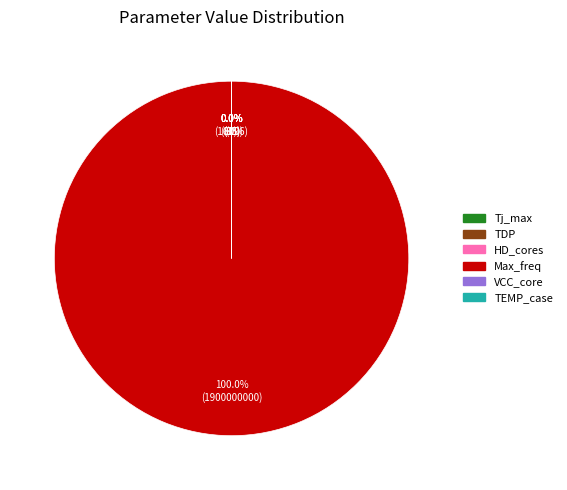

Does any single category account for the majority?

Yes